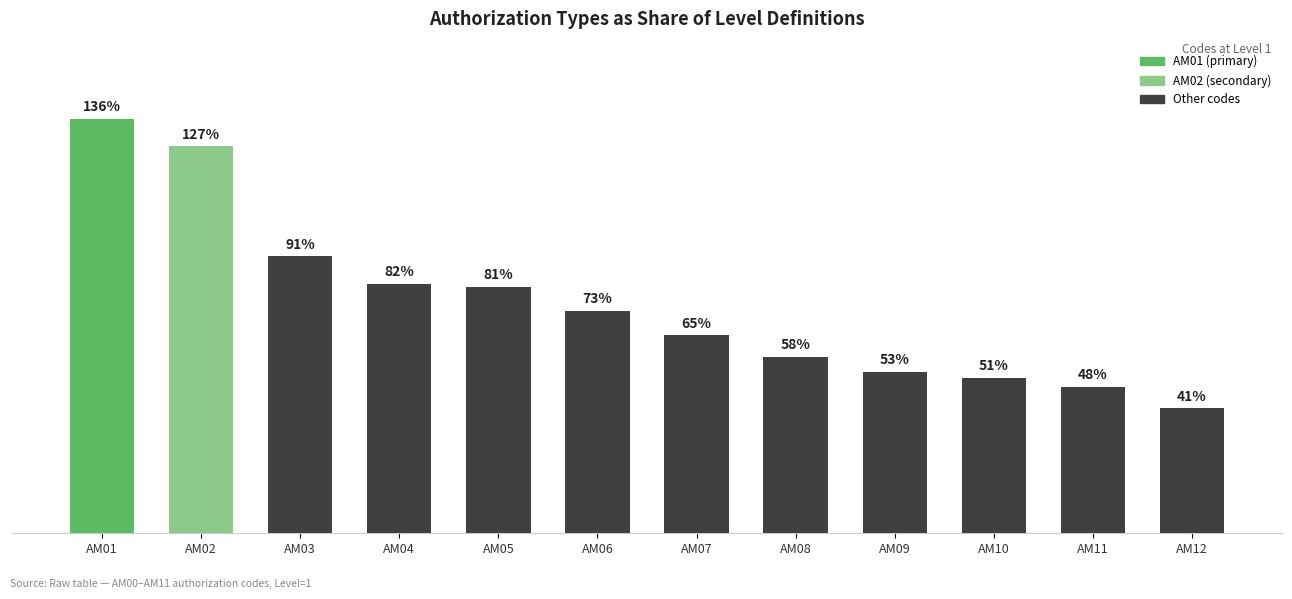

List the labels in order of value, largest first.

AM01, AM02, AM03, AM04, AM05, AM06, AM07, AM08, AM09, AM10, AM11, AM12